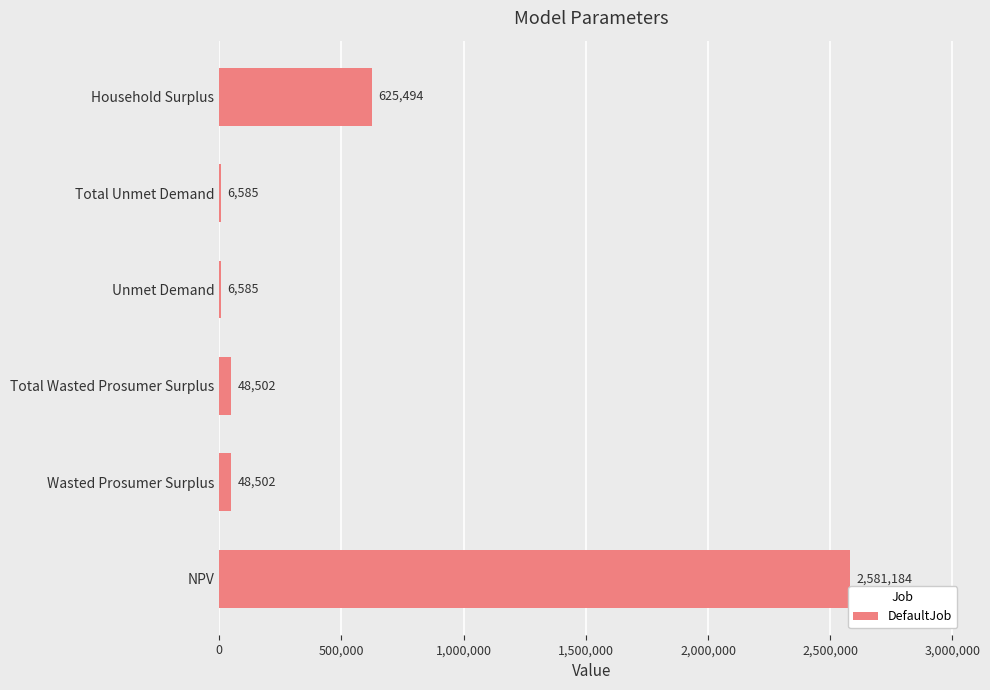

What is the approximate value at Total Wasted Prosumer Surplus?

48502.2